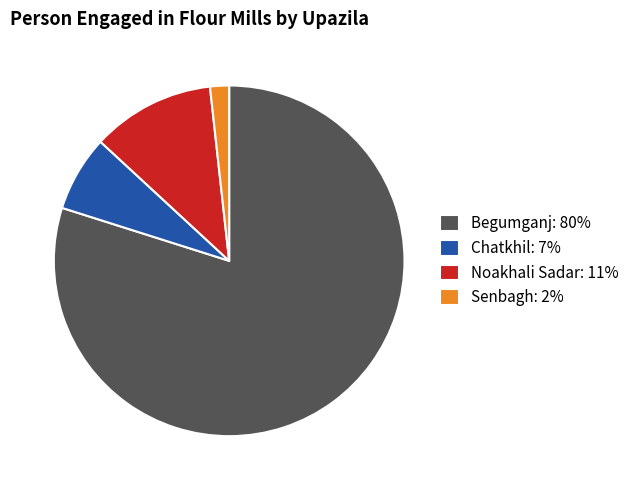

True or false: Begumganj: 80% accounts for 80% of the total.

True